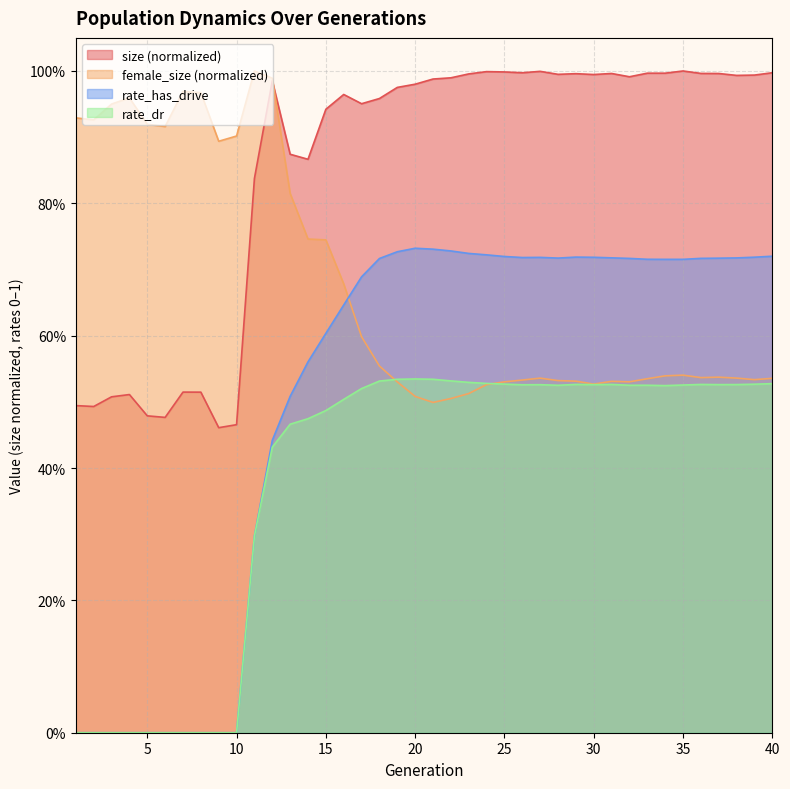

Where is the first local maximum for rate_dr?

20